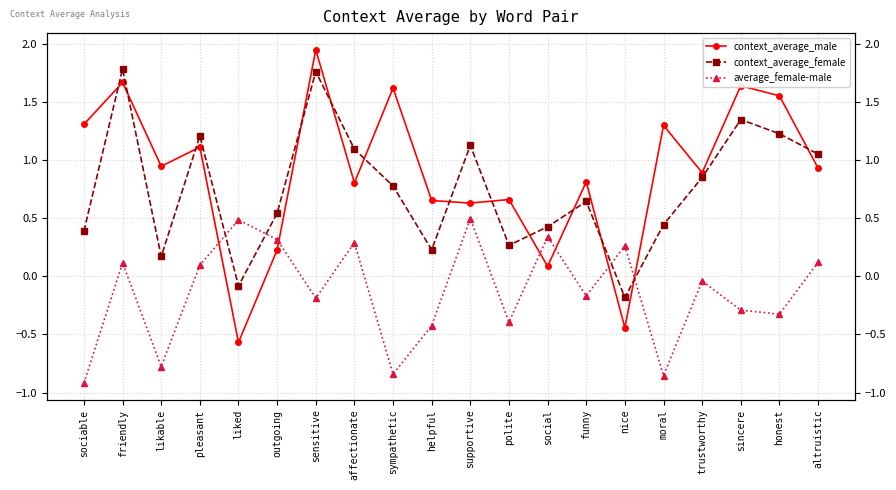

How many intersections are there between average_female-male and context_average_female?

4